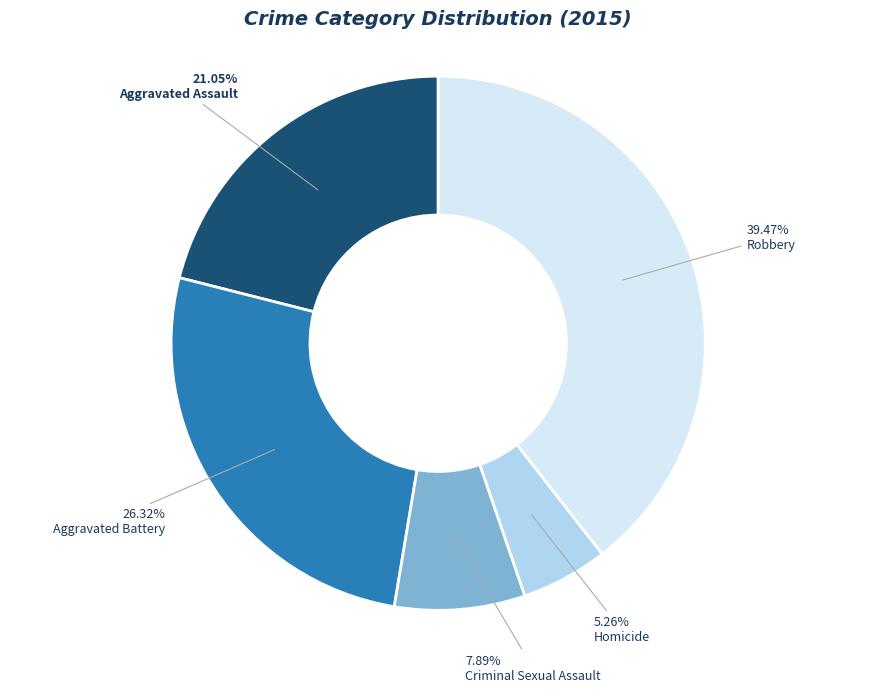

Is there a majority slice in this chart?

No